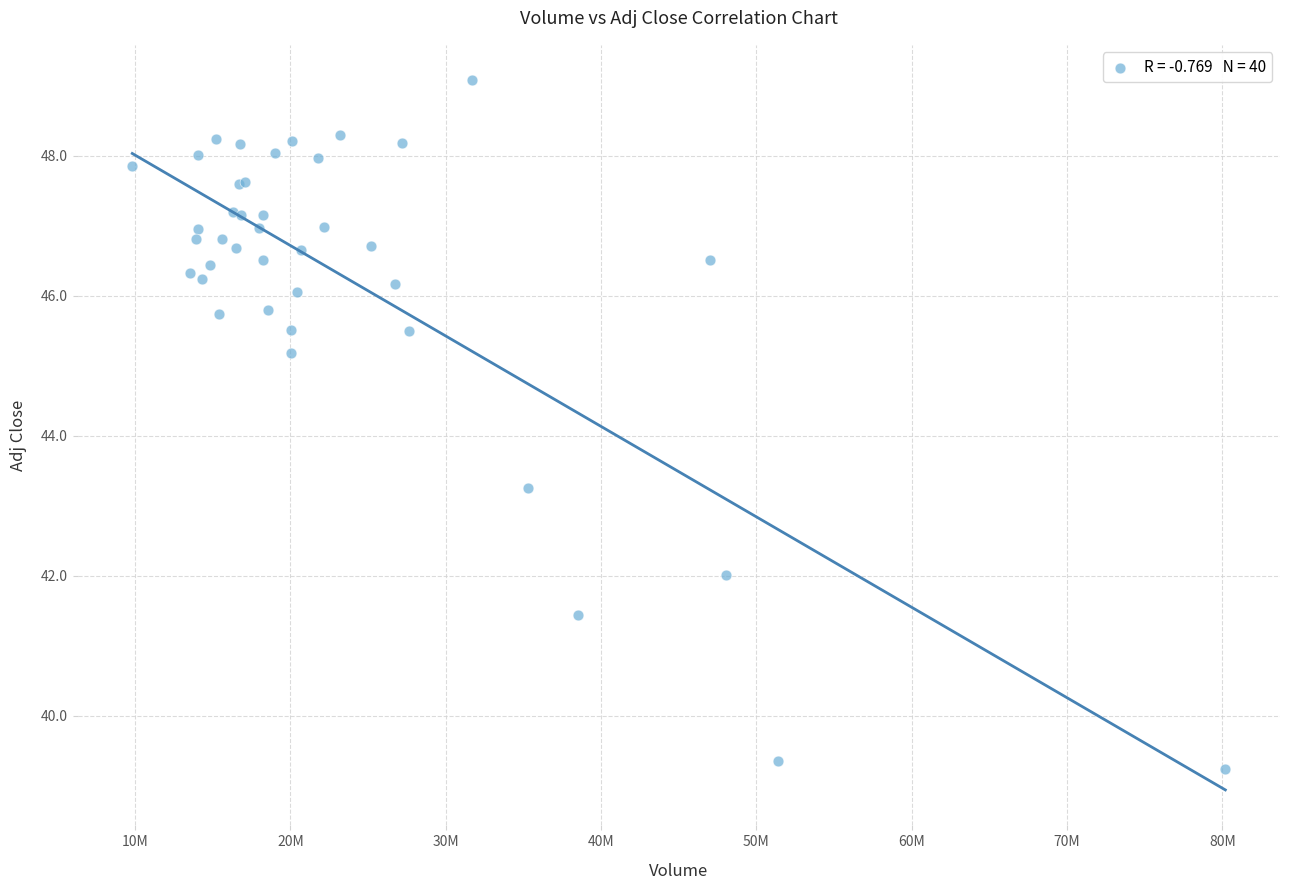

What Y value in the scatter plot is closest to 44?

43.2